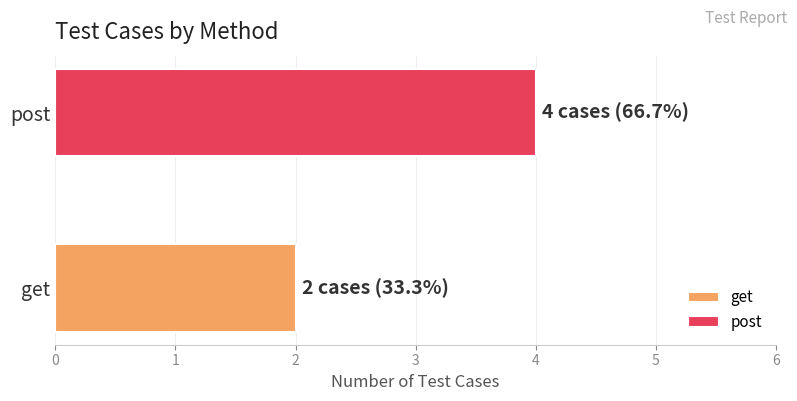

Rank the series by their average value, from highest to lowest.

post, get